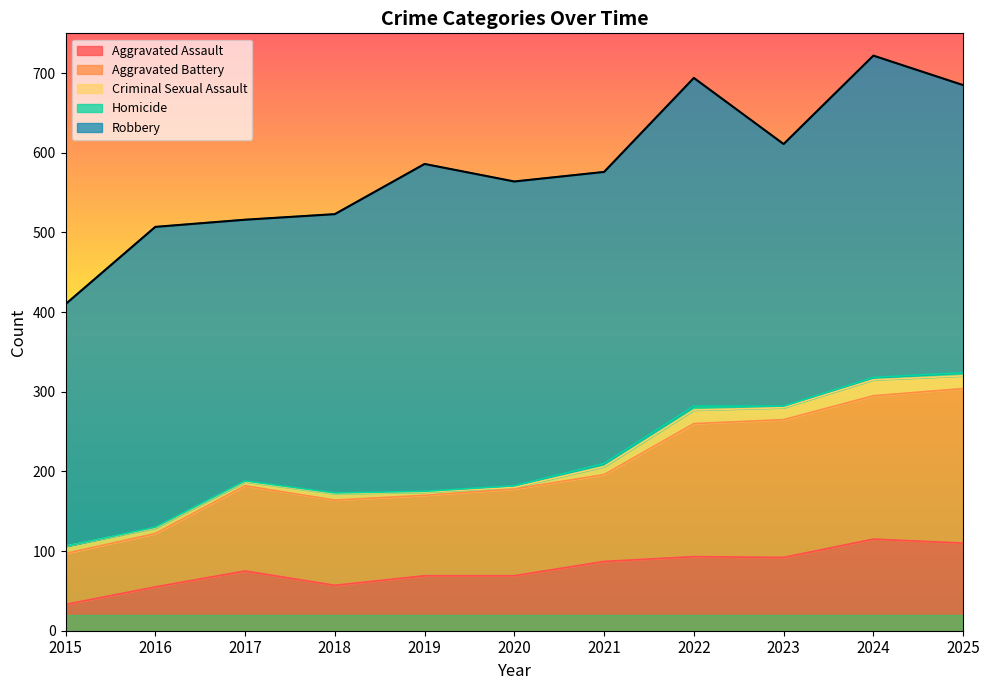

Which series changed the most between 2018 and 2022?

Robbery